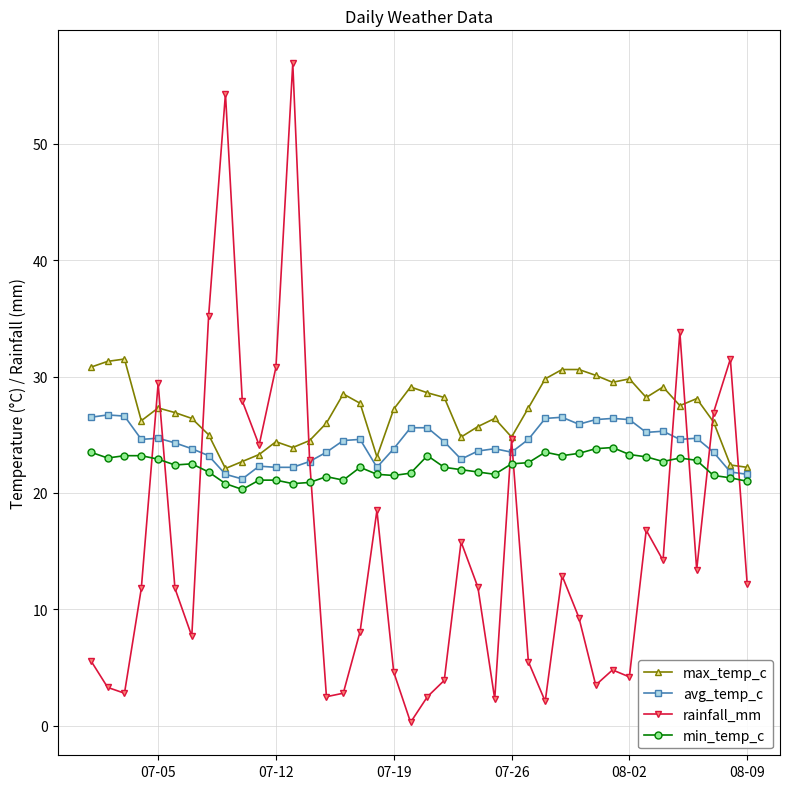

Which series has the widest spread of values?

rainfall_mm